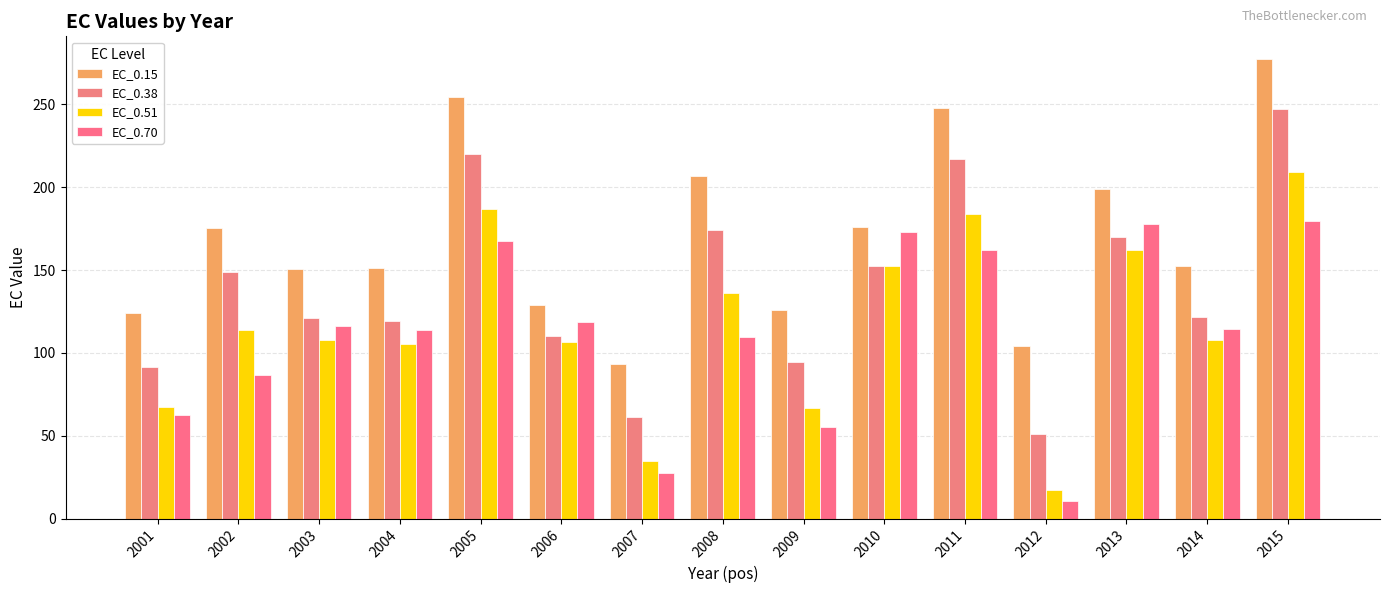

At which label does EC_0.15 reach its minimum?

2007